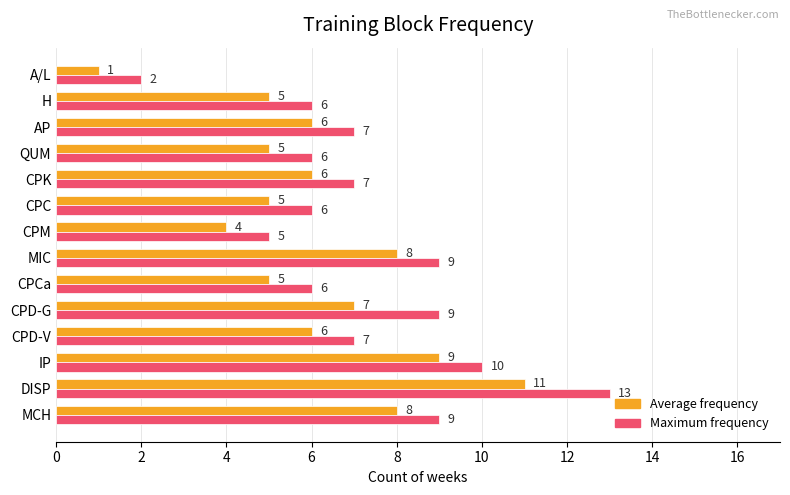

At how many categories does at least one series exceed 11?

1